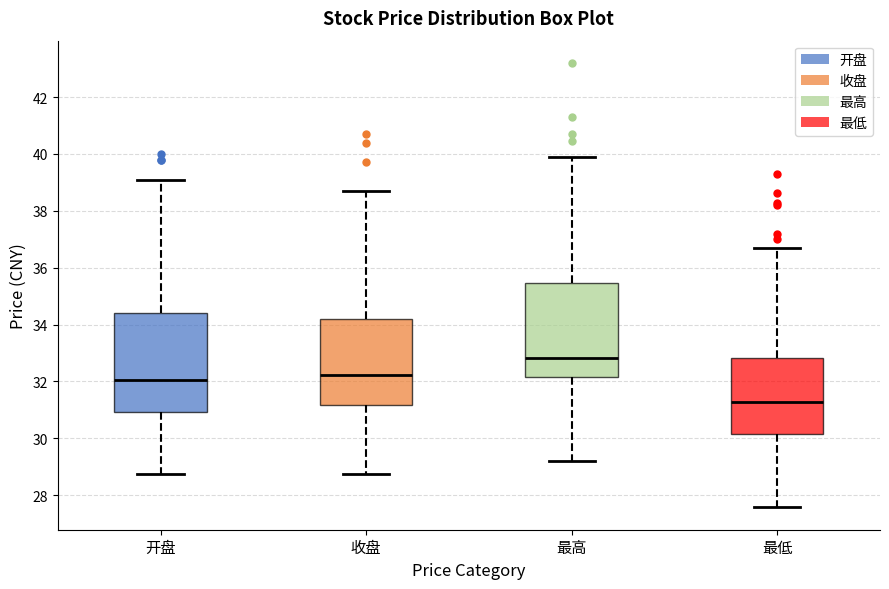

Reading left to right, transcribe this box plot: for each box, give where its median line is, the range the box spans, and where its two whiskers end, as read against the y-axis. The values are not printed on the chart, so give them approximately, as read against the axis.

开盘: median 32.0, box 31.0 to 34.4, whiskers 28.8 to 39.2
收盘: median 32.2, box 31.2 to 34.2, whiskers 28.8 to 38.8
最高: median 32.8, box 32.2 to 35.4, whiskers 29.2 to 40.0
最低: median 31.2, box 30.2 to 32.8, whiskers 27.6 to 36.8